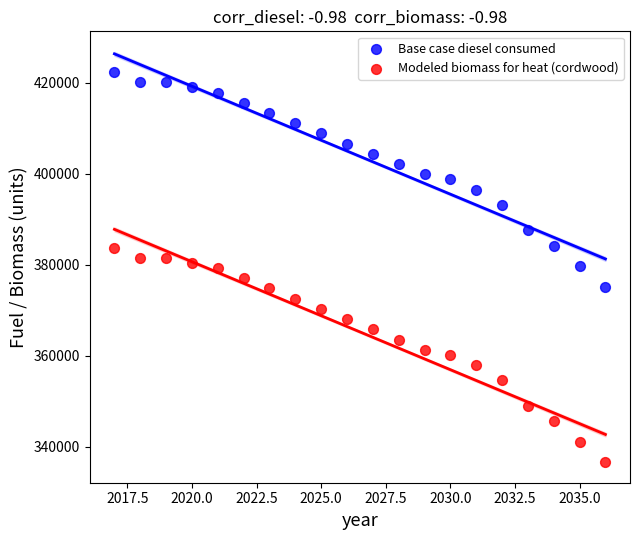

Which series contains the lowest Y value?

Modeled biomass for heat (cordwood)